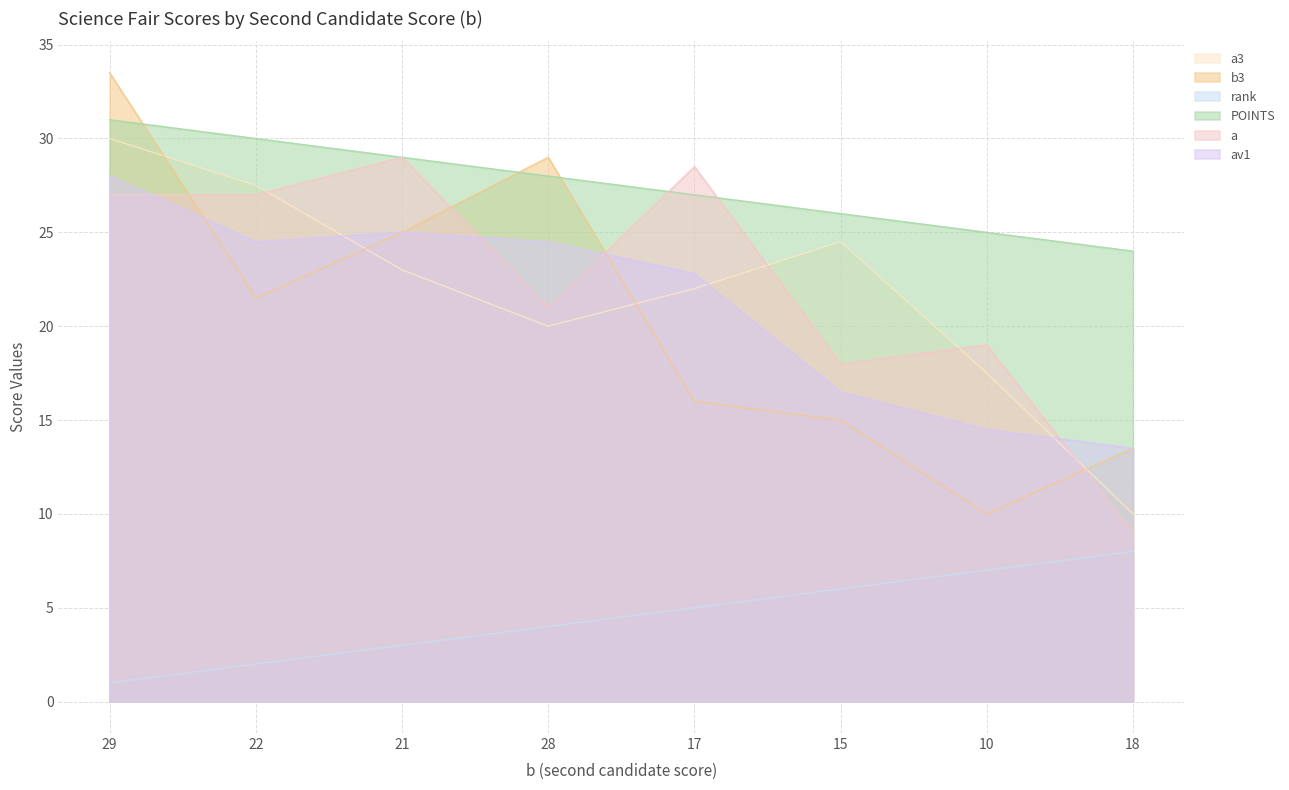

What is the minimum value for b3?

10.0